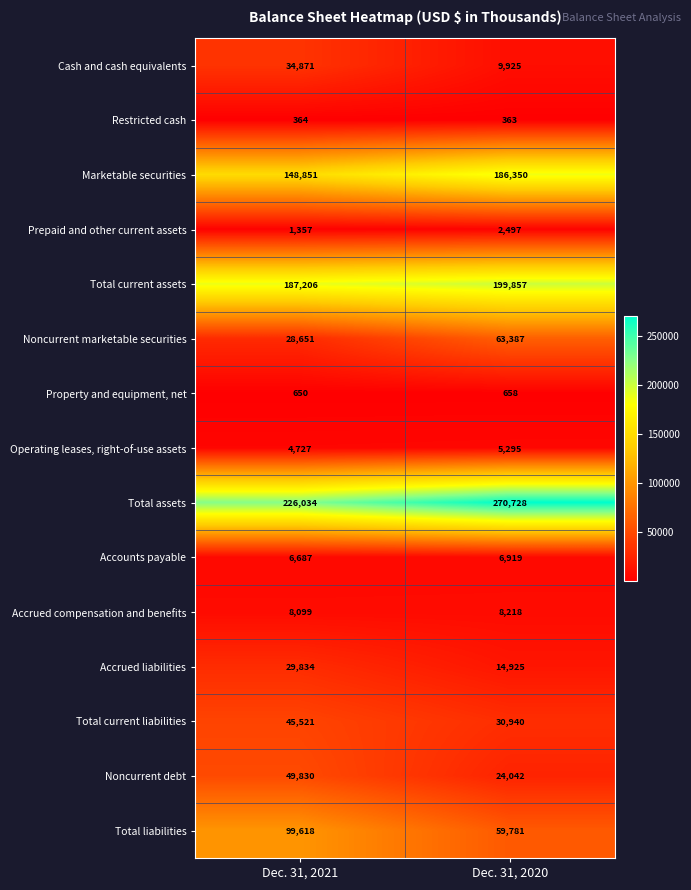

The value of Total liabilities at Dec. 31, 2021 is 50388. True or false?

False